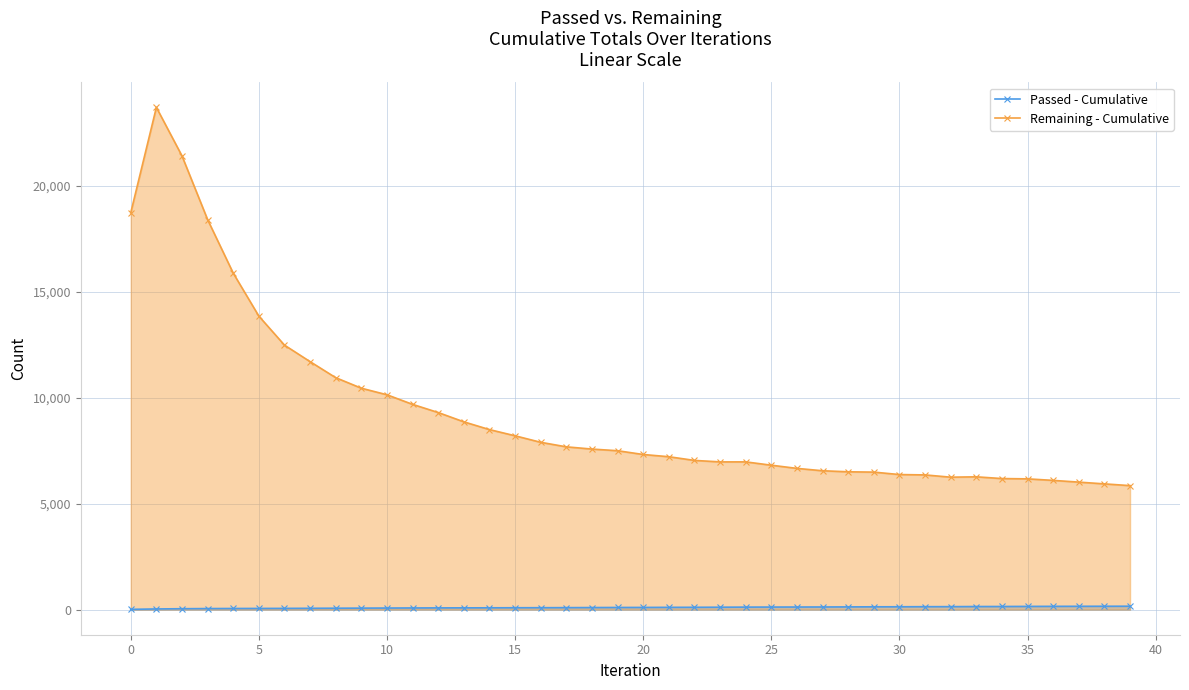

What is the maximum value shown in the chart?

23688